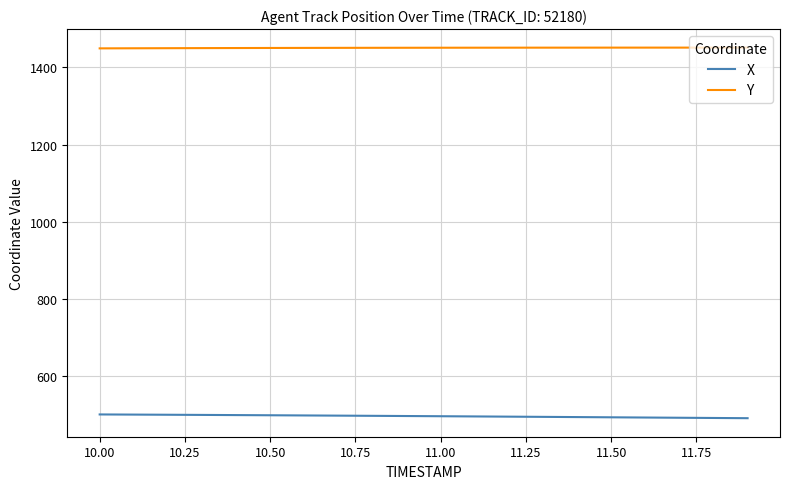

What is the maximum value shown in the chart?

1450.9